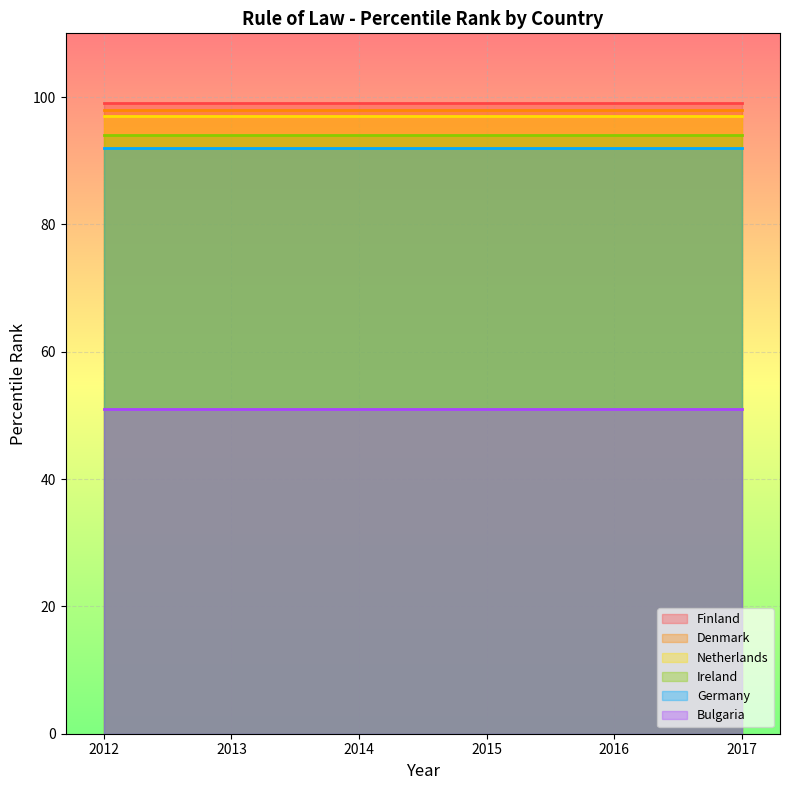

What is the sum of the Bulgaria values at 2017 and 2015?

102